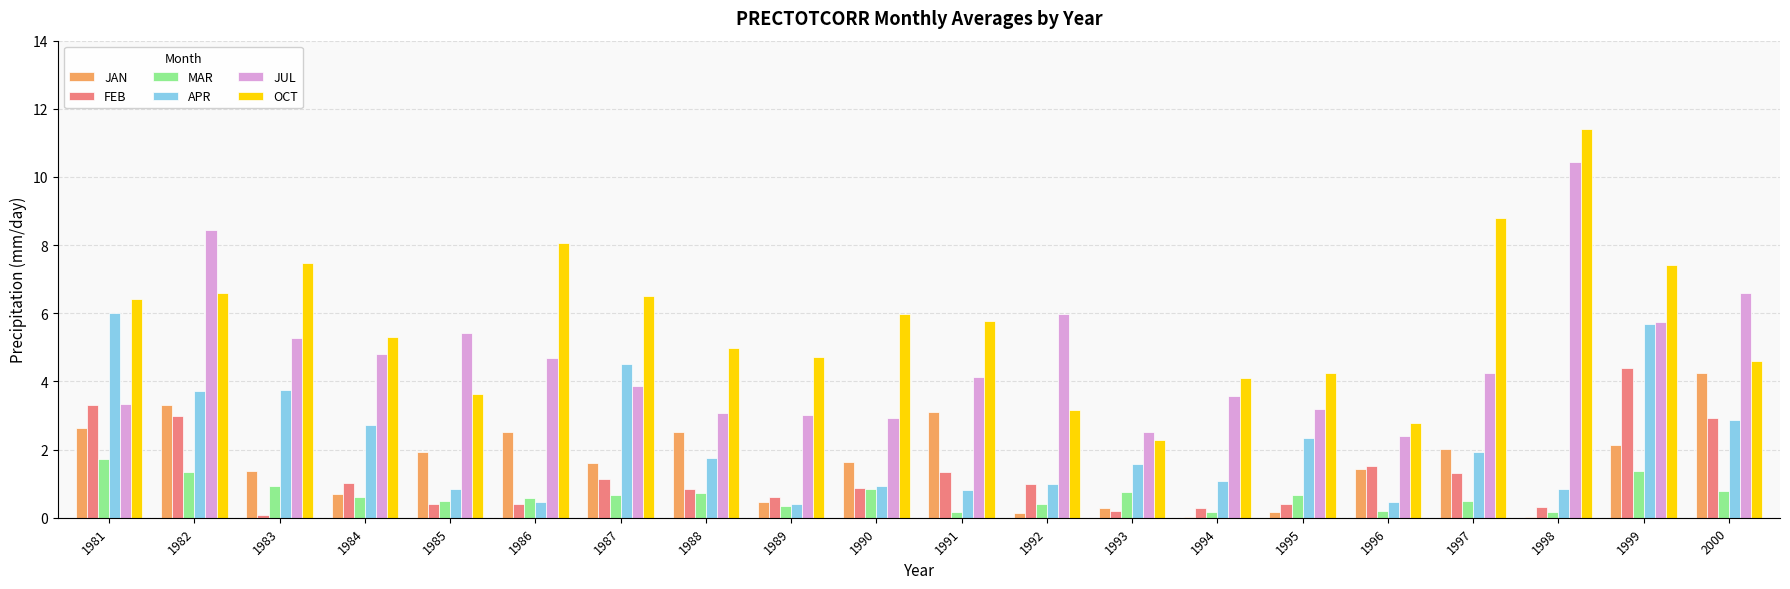

Is the value of OCT at 1994 greater than the value of MAR at 1982?

Yes